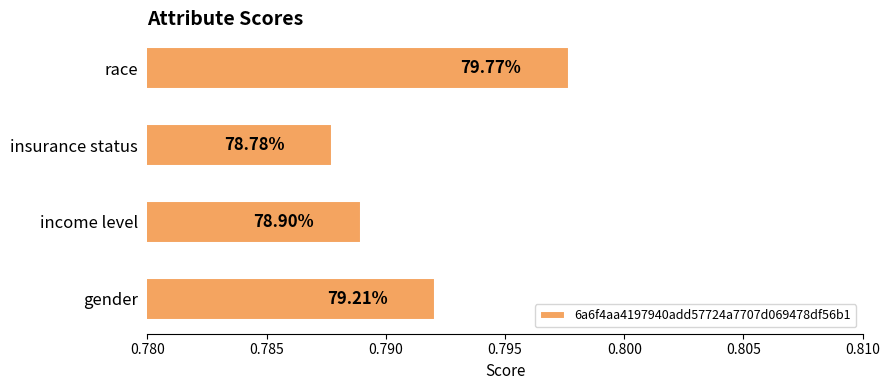

How many bars are there in total?

4